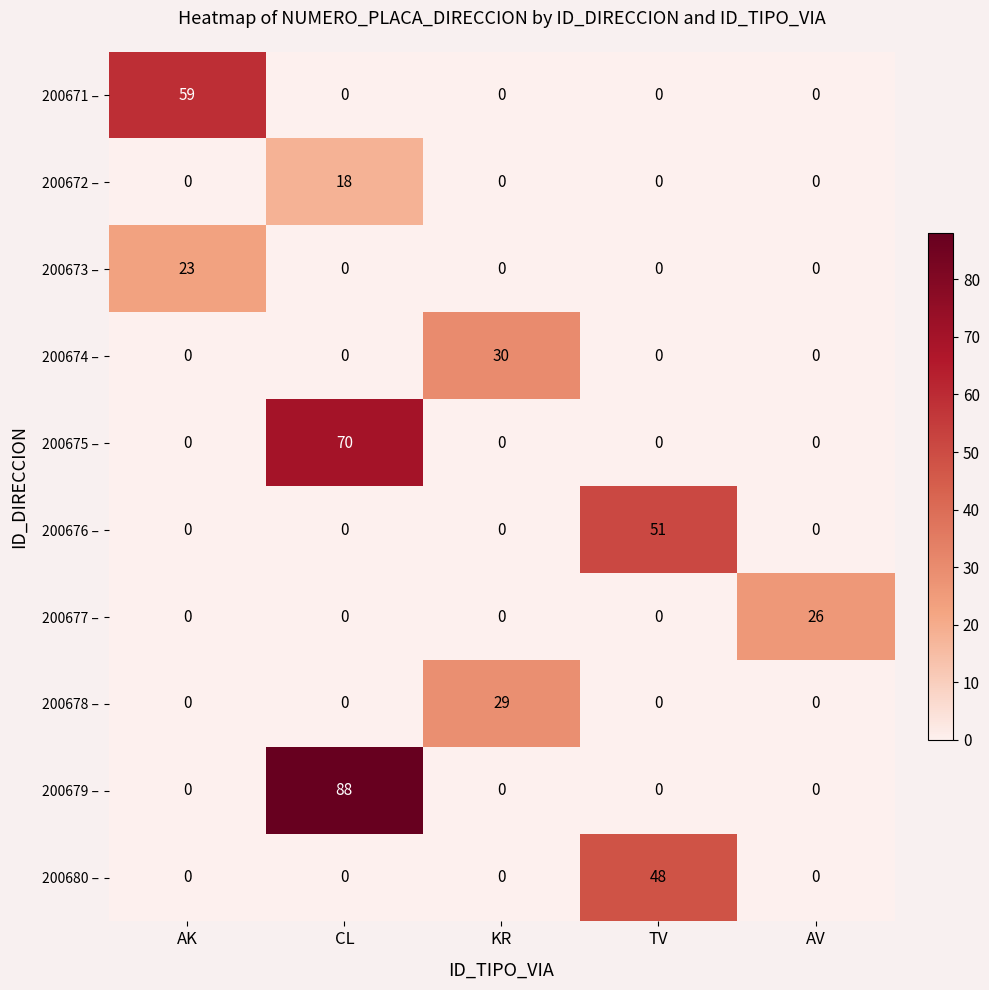

How many positive values does the 200676 – series have?

1